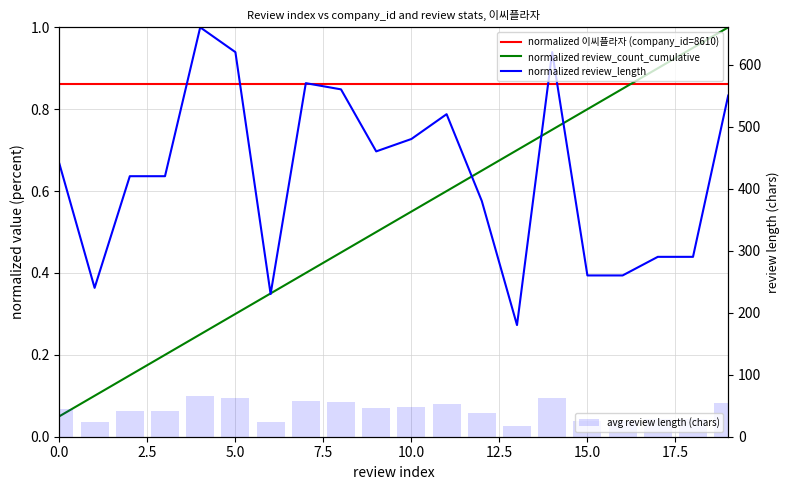

Which series has the widest spread of values?

avg review length (chars)